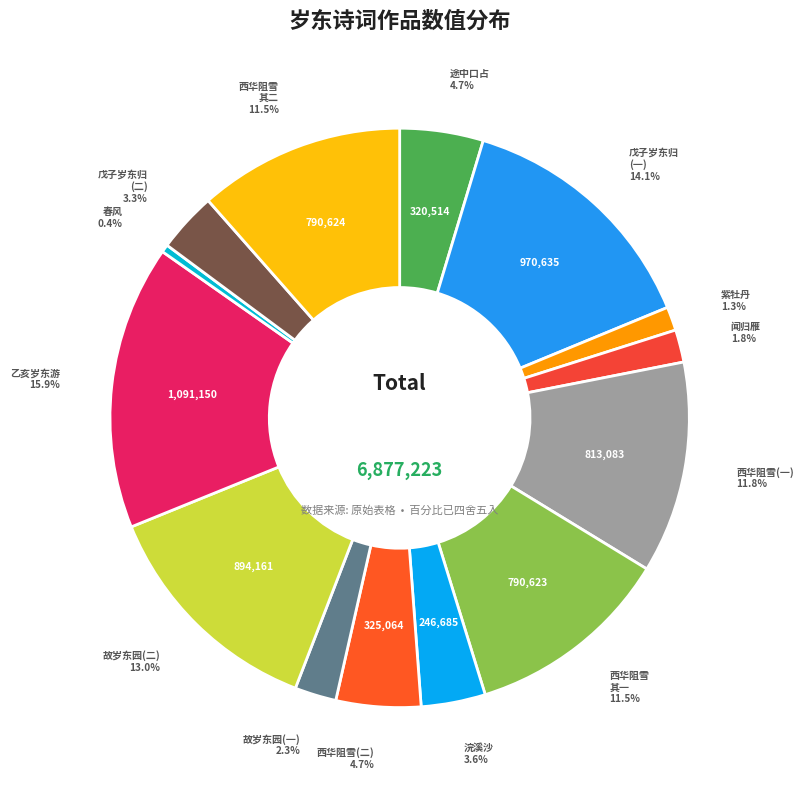

Which category has the smallest portion of the pie?

春风·每岁东来助发生